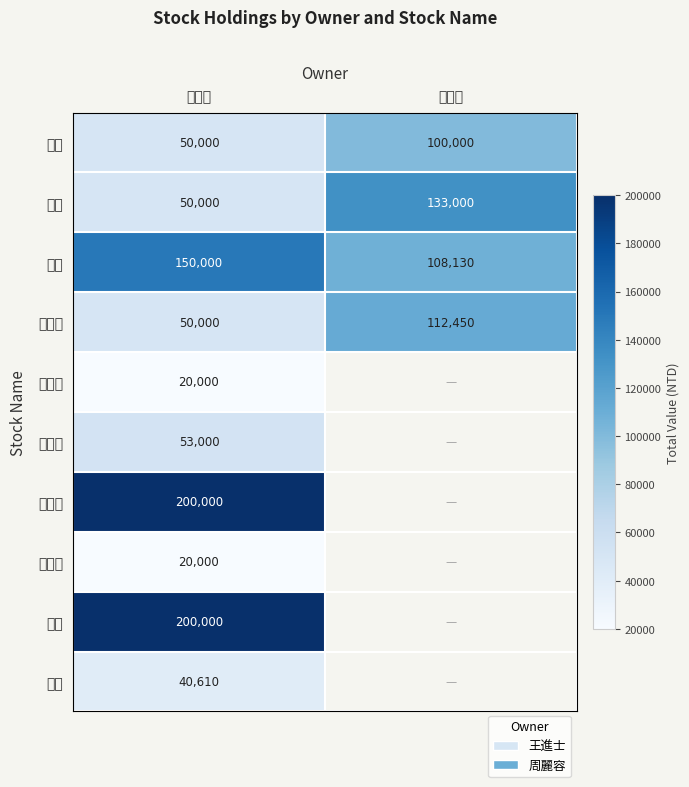

True or false: 友達 has a value of 133000 at 周麗容.

True